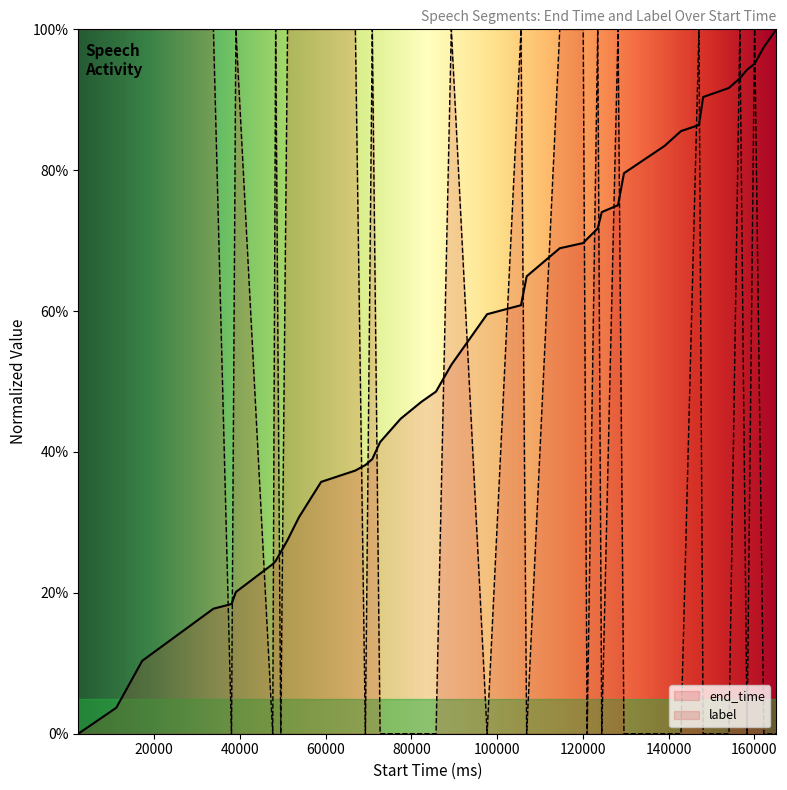

Between which two adjacent categories do end_time and label first intersect?

33800 and 38020